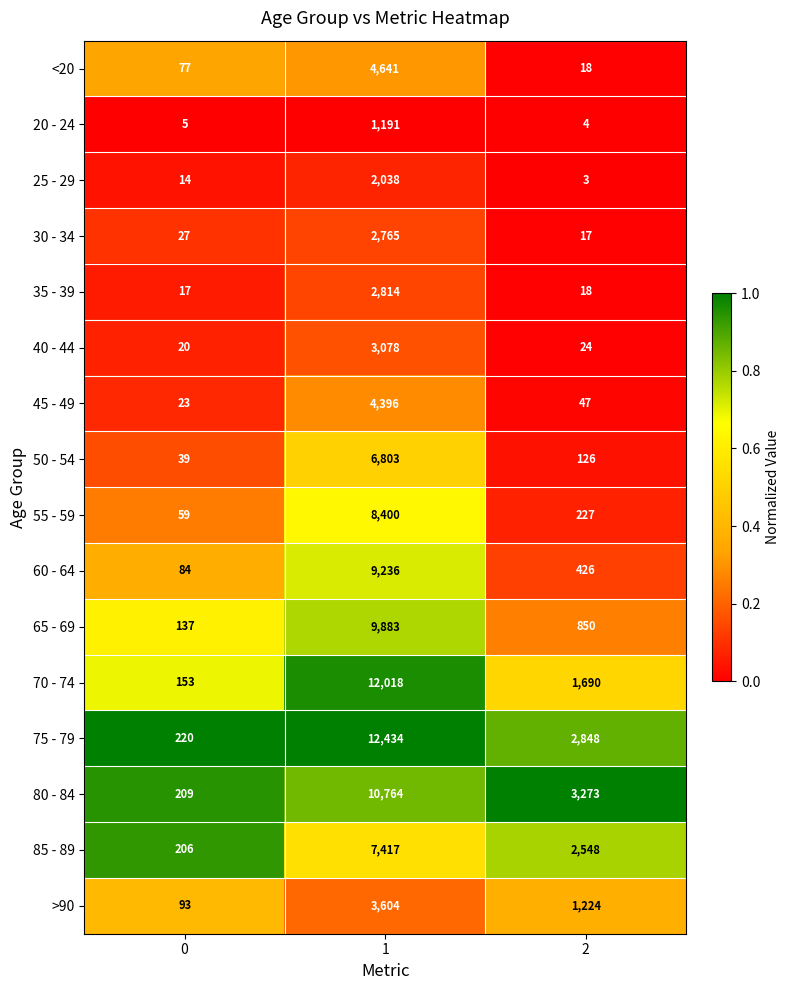

How many distinct data groups are displayed?

16